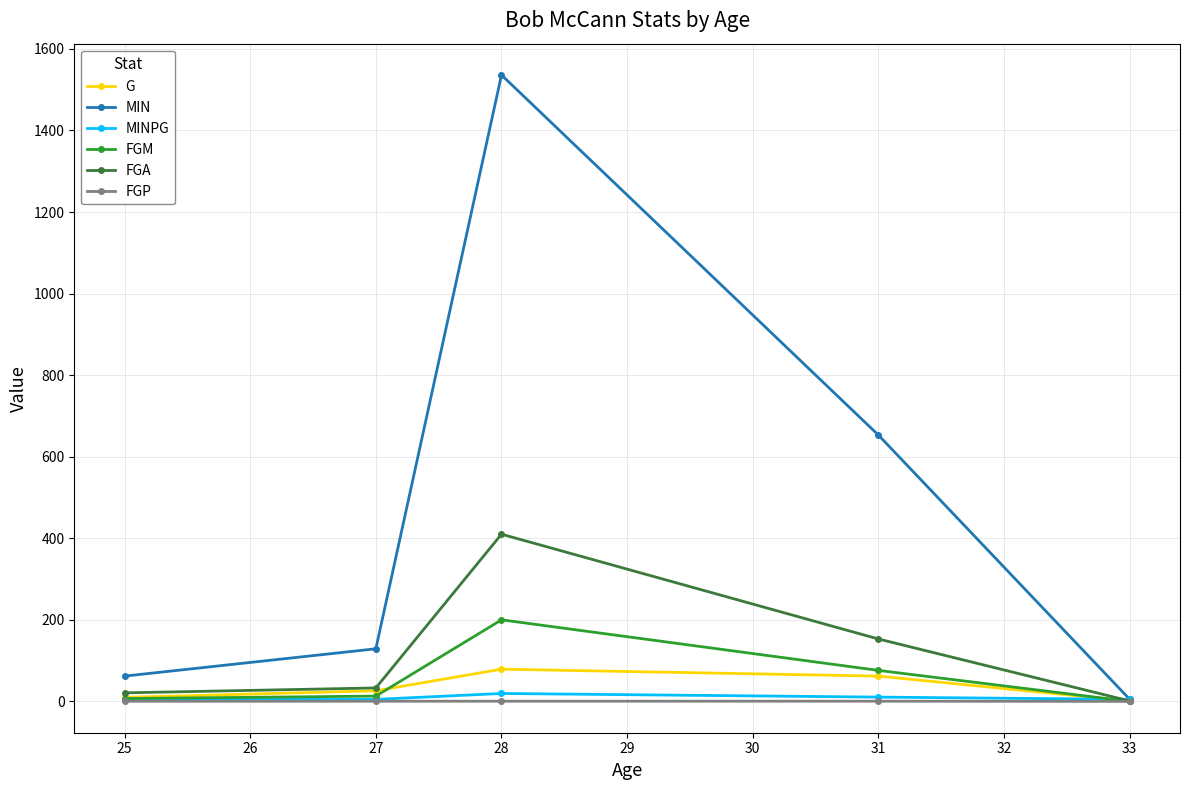

True or false: FGP has more than 2 interior local peaks.

False